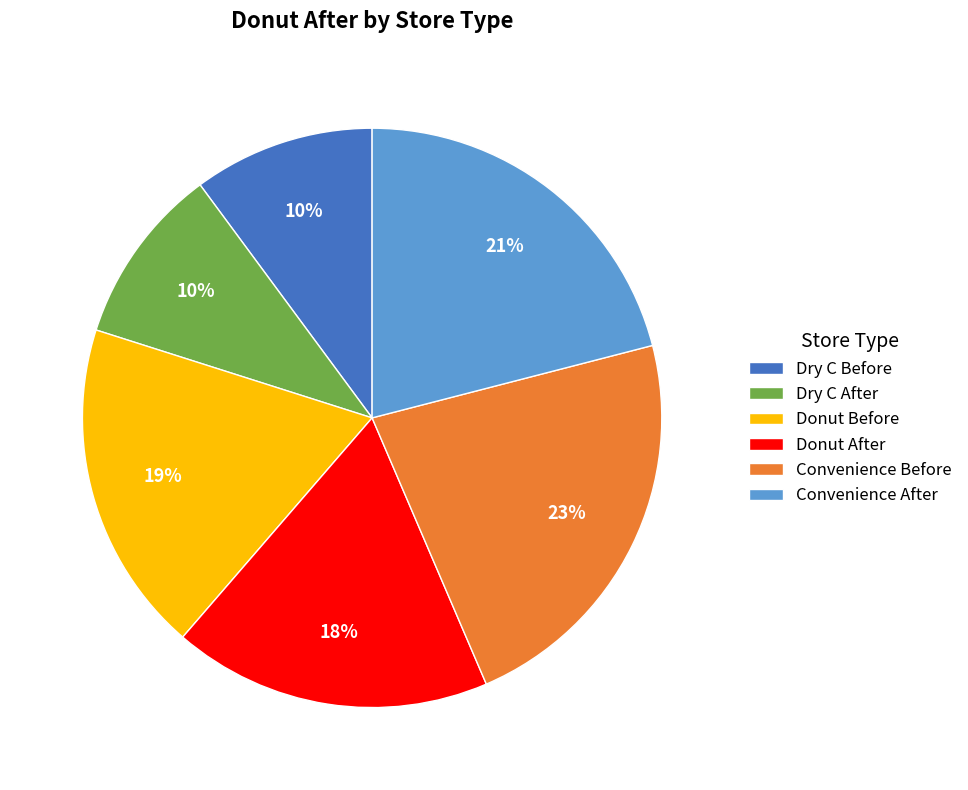

Between Dry C Before and Convenience After, which is larger?

Convenience After